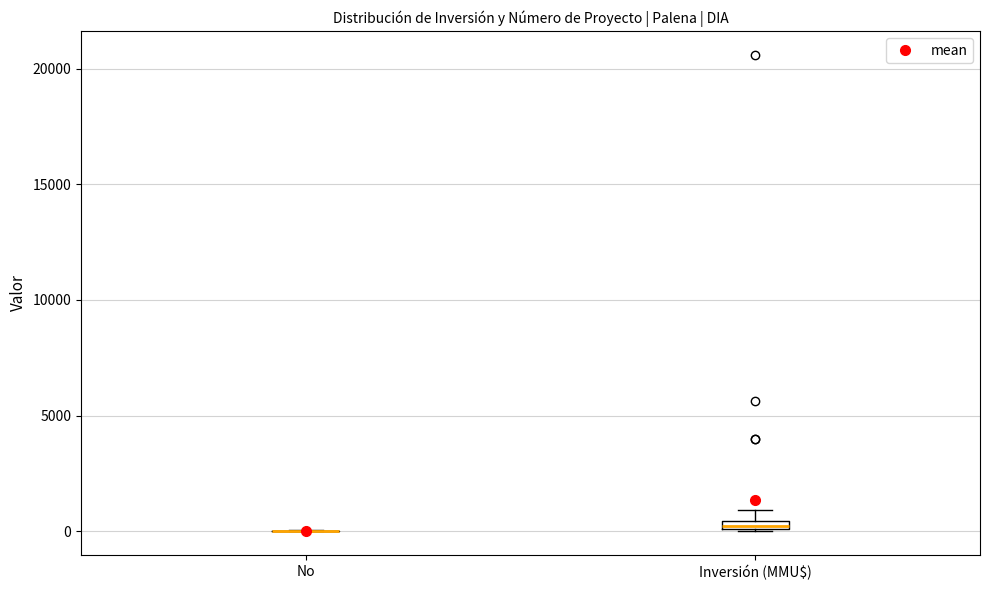

Where is the upper edge of the box for Inversión (MMU$) on the y-axis? The values are not printed on the chart, so give them approximately, as read against the axis.

500